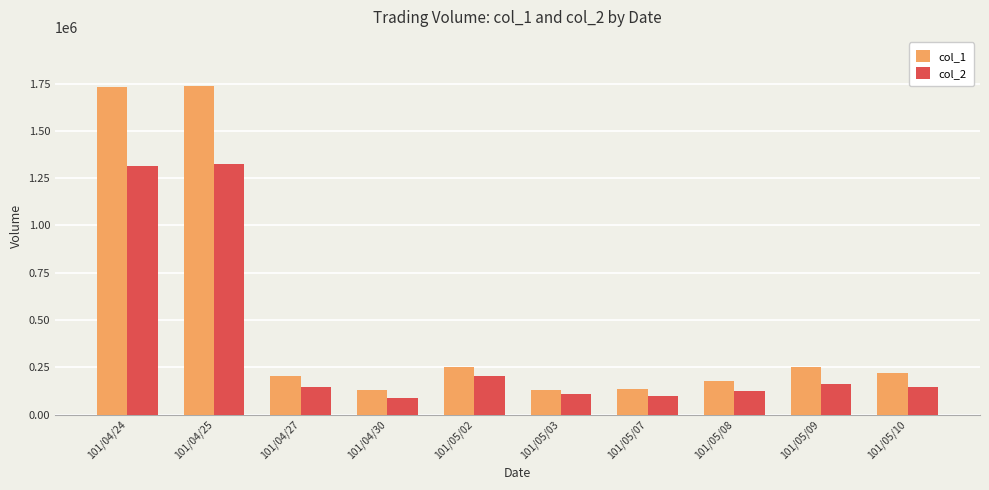

The col_2 series shows 1323240 at 101/04/25. True or false?

True